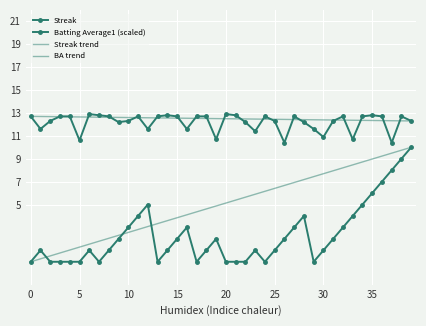

Is it true that Batting Average1 equals 22.0 at 0?

False